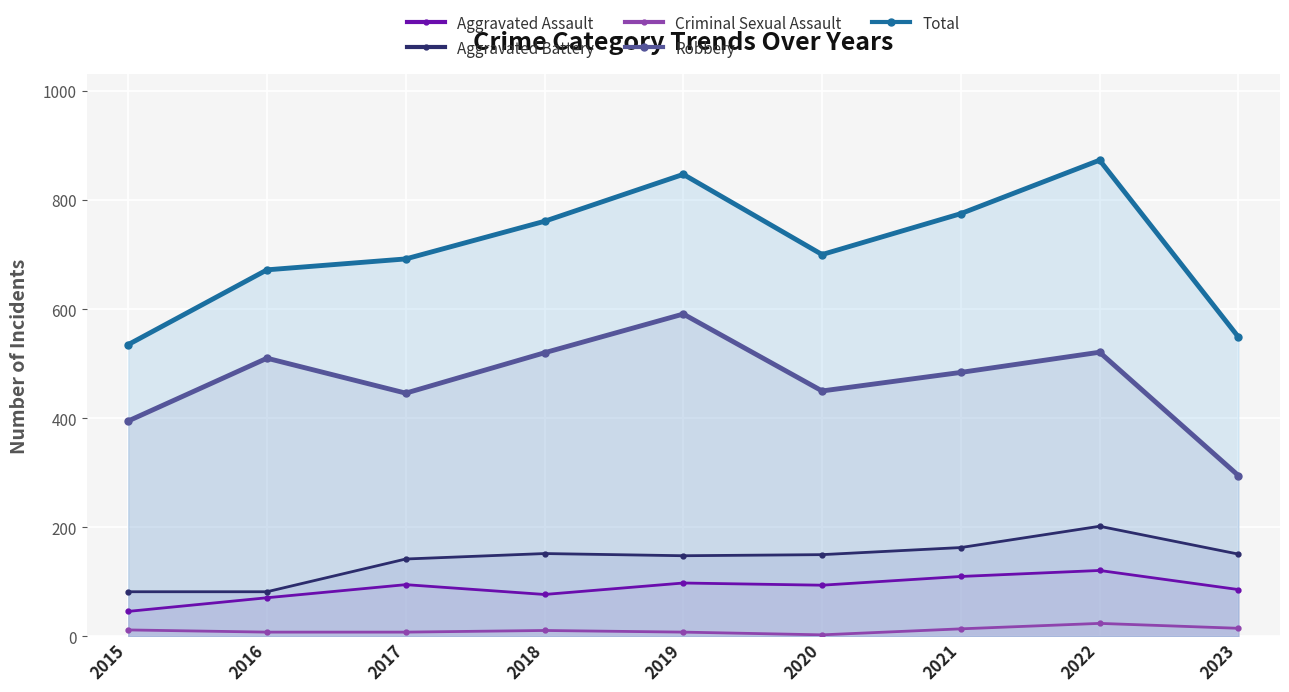

At how many categories does at least one series exceed 780?

2